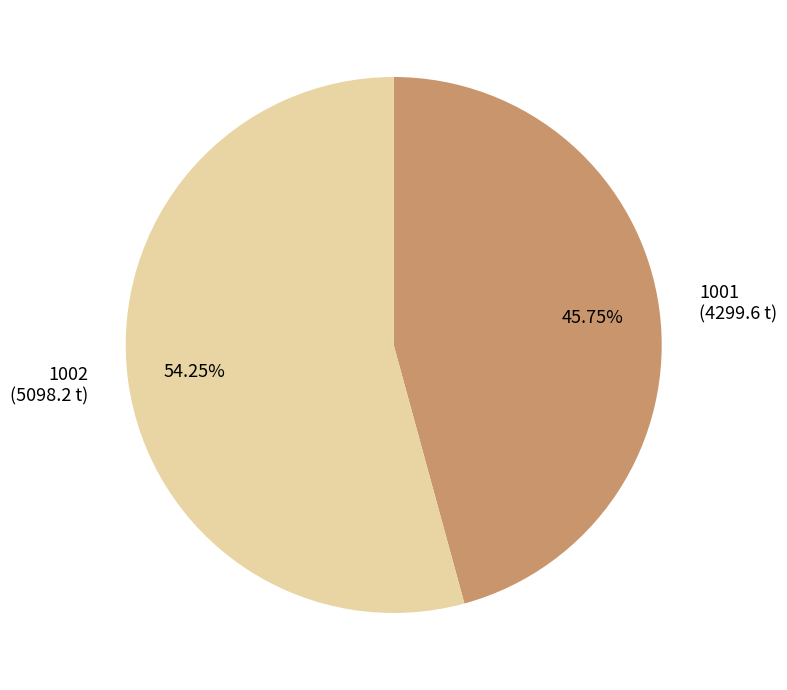

Does any single category account for the majority?

Yes